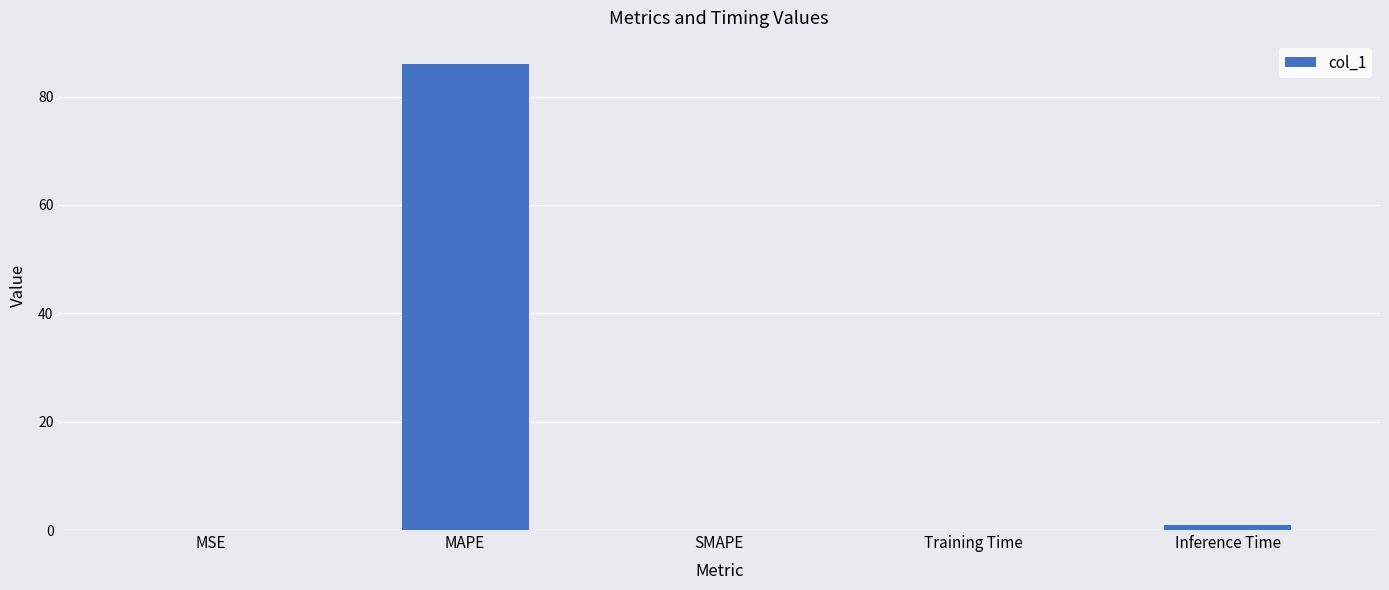

What is the sum of all values?

87.0